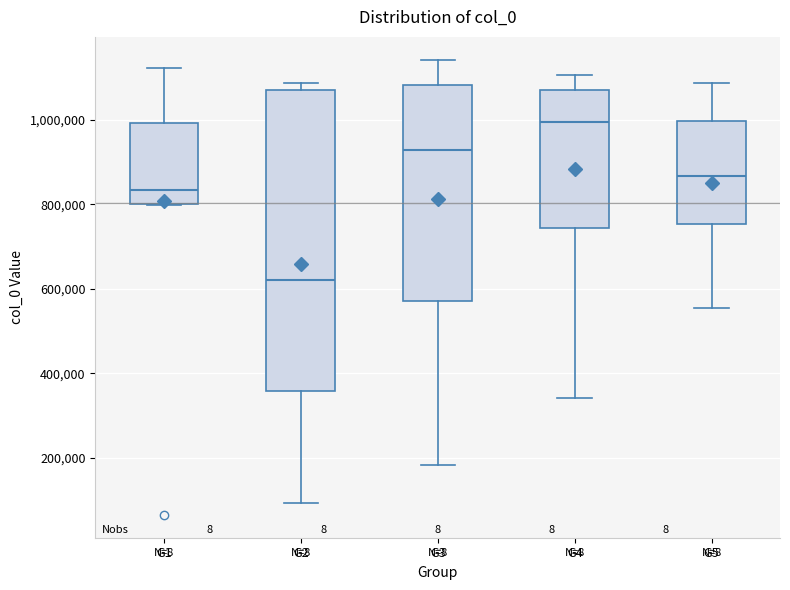

Comparing the boxes themselves (not the whiskers), which one is the tallest?

G2